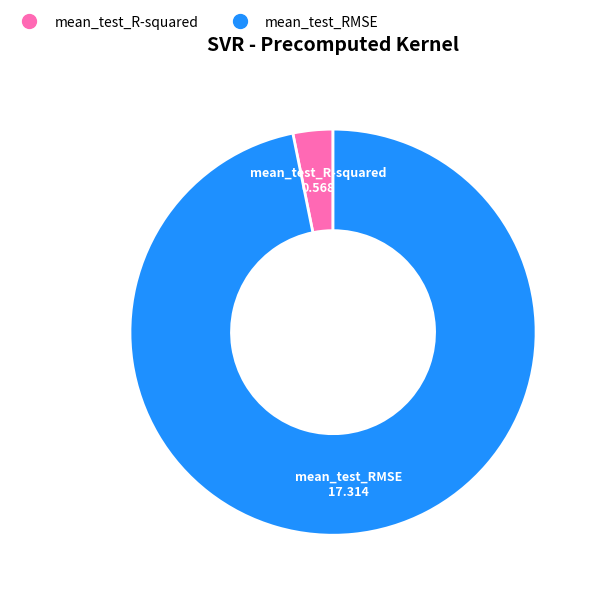

Which category has the biggest portion of the pie?

mean_test_RMSE